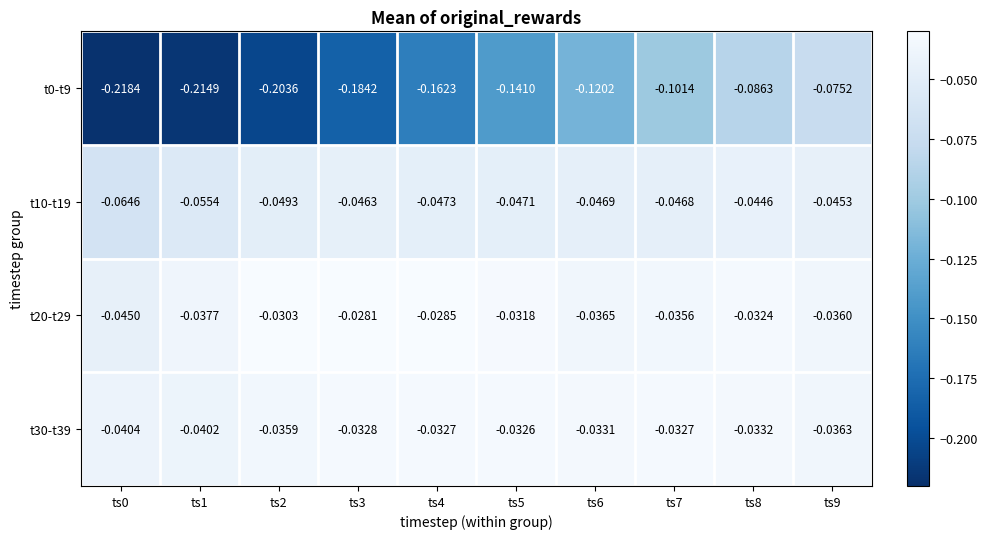

Is the value of t0-t9 at ts0 greater than the value of t20-t29 at ts4?

No